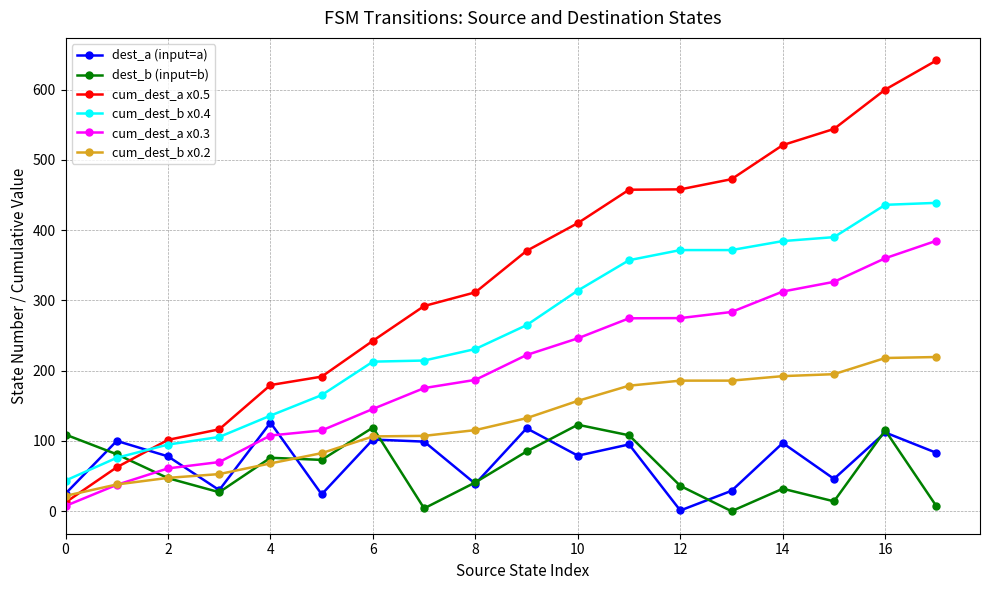

Which series has the largest range (max minus min)?

cum_dest_a x0.5